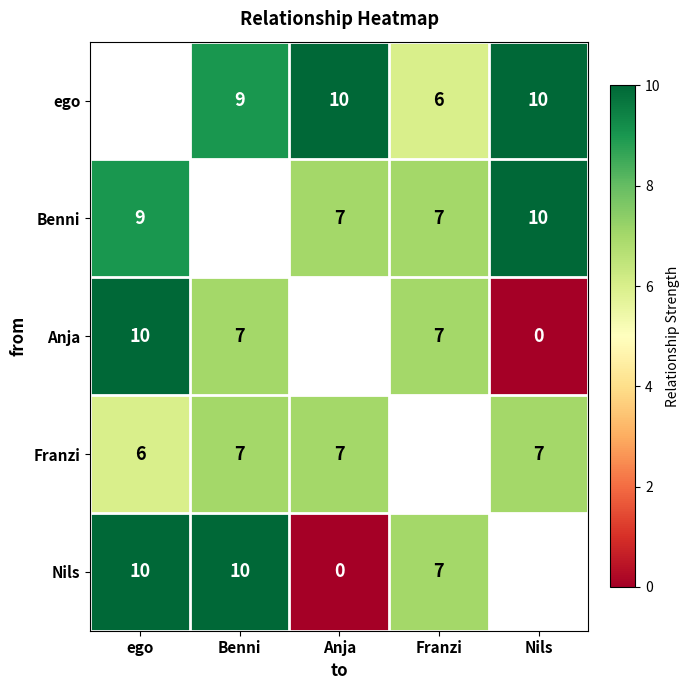

True or false: ego has a value of 5 at Nils.

False